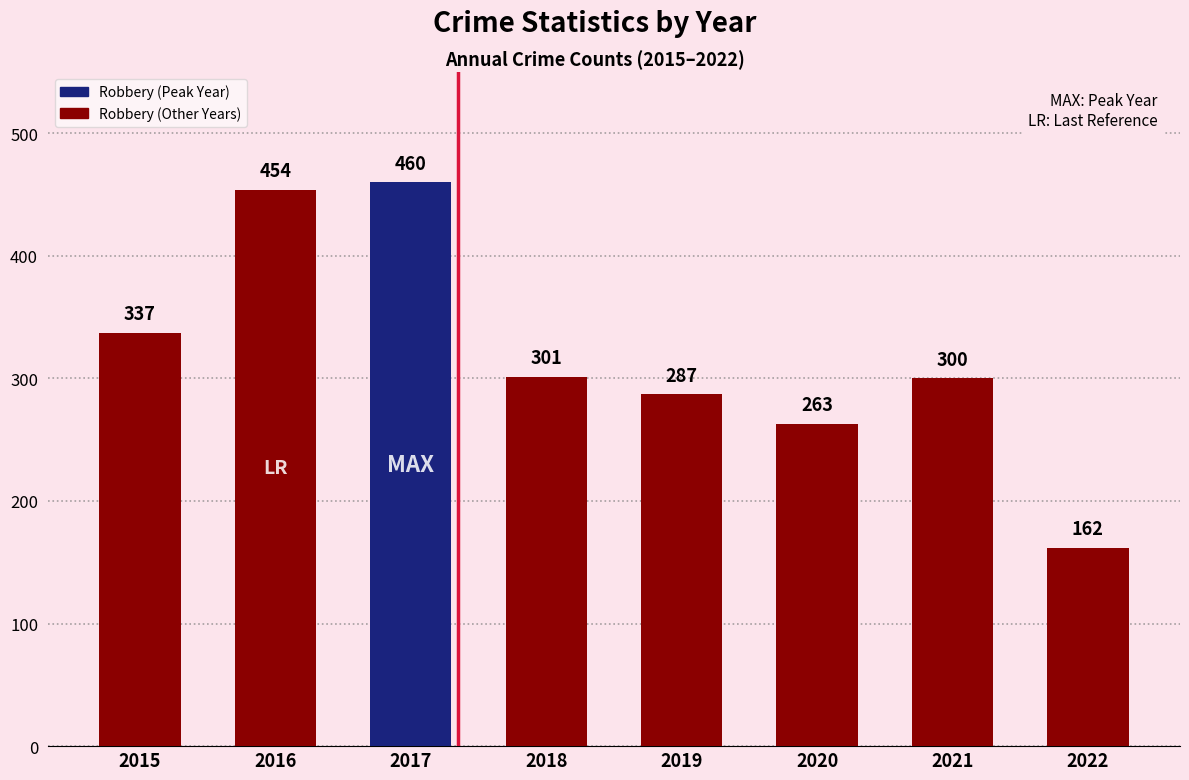

Rank the categories by value from highest to lowest.

2017, 2016, 2015, 2018, 2021, 2019, 2020, 2022